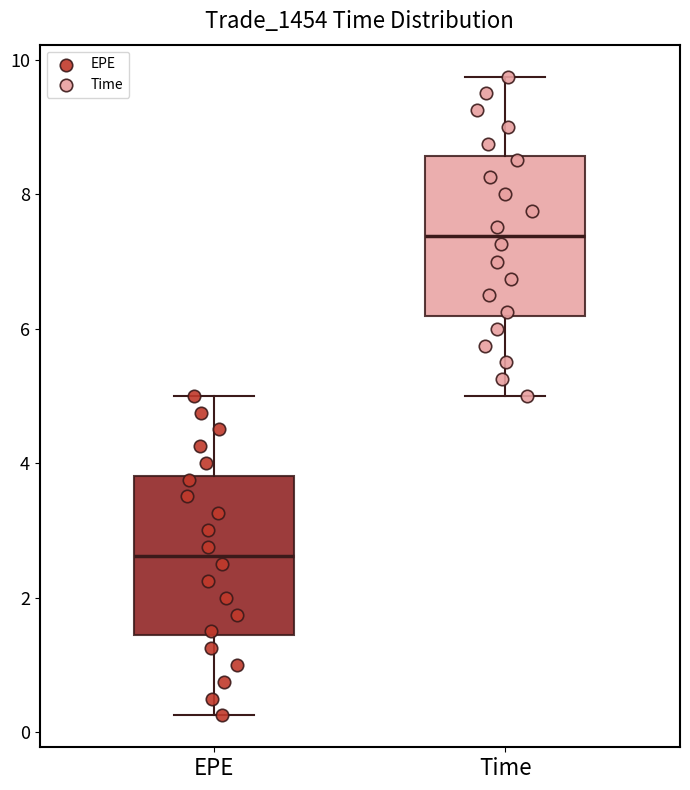

Where does the lower whisker of the box for EPE end on the y-axis? The values are not printed on the chart, so give them approximately, as read against the axis.

0.2